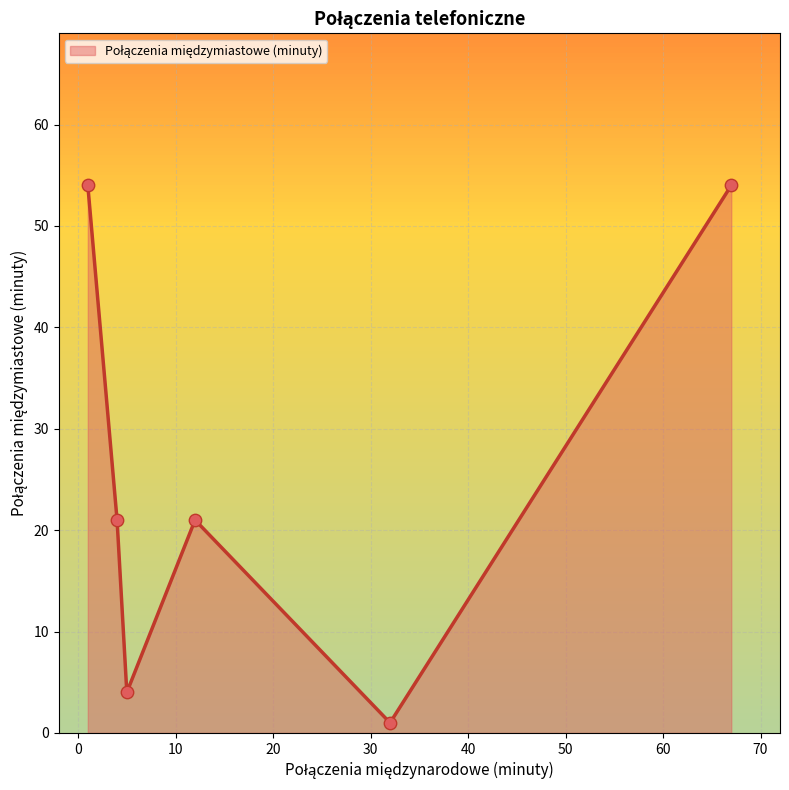

How many interior local peaks (higher than both neighbors) does the data have?

1